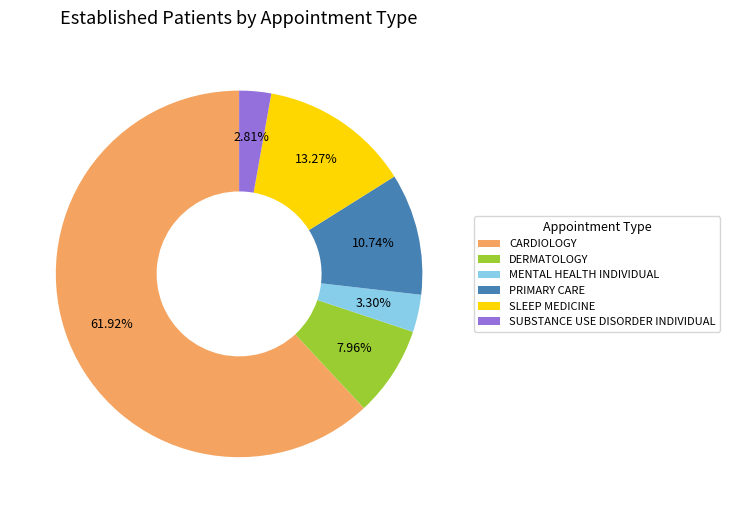

The CARDIOLOGY slice represents 62% of the pie. True or false?

True